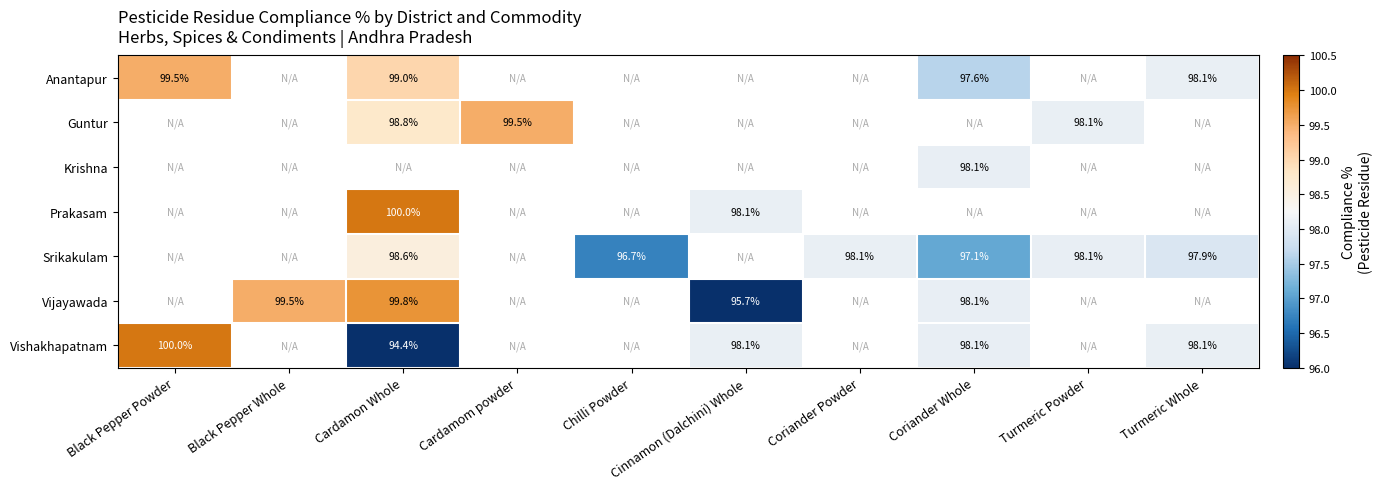

How many categories are shown in the chart?

10